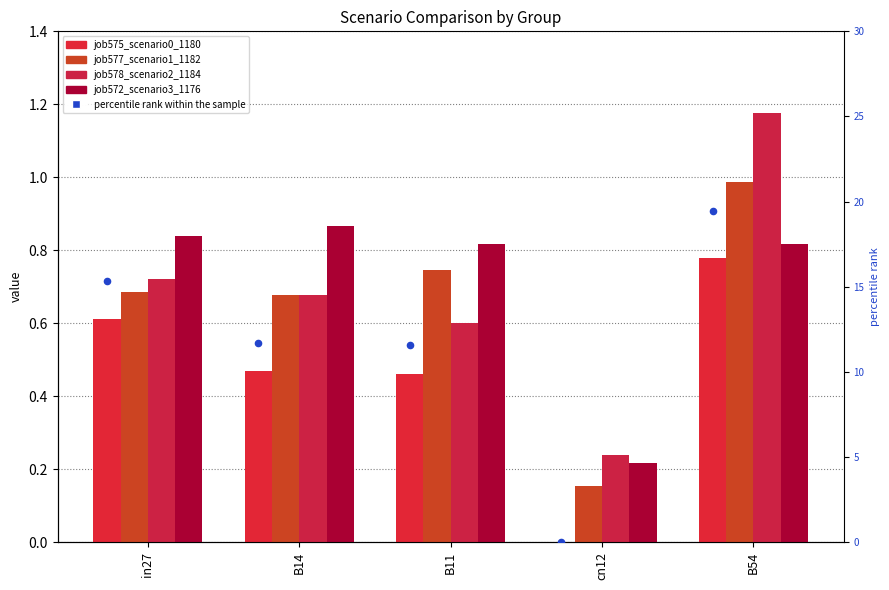

What is the total value across all series at cn12?

0.6